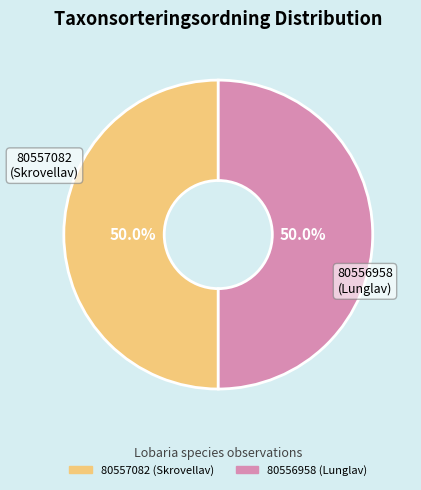

Approximately how many times larger is the value at 80557082 (Skrovellav) compared to 80556958 (Lunglav)?

1.0